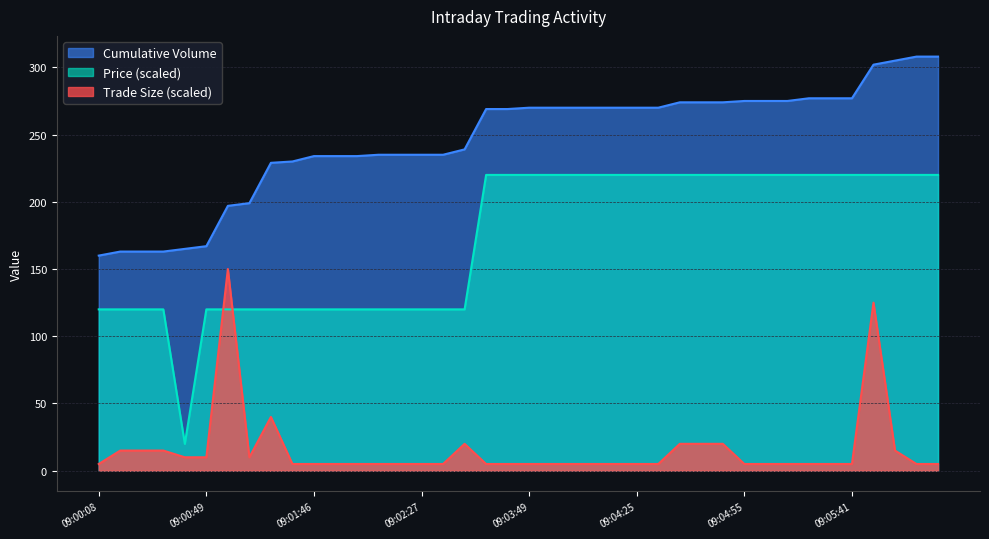

Which series has the widest spread of values?

Price (scaled)